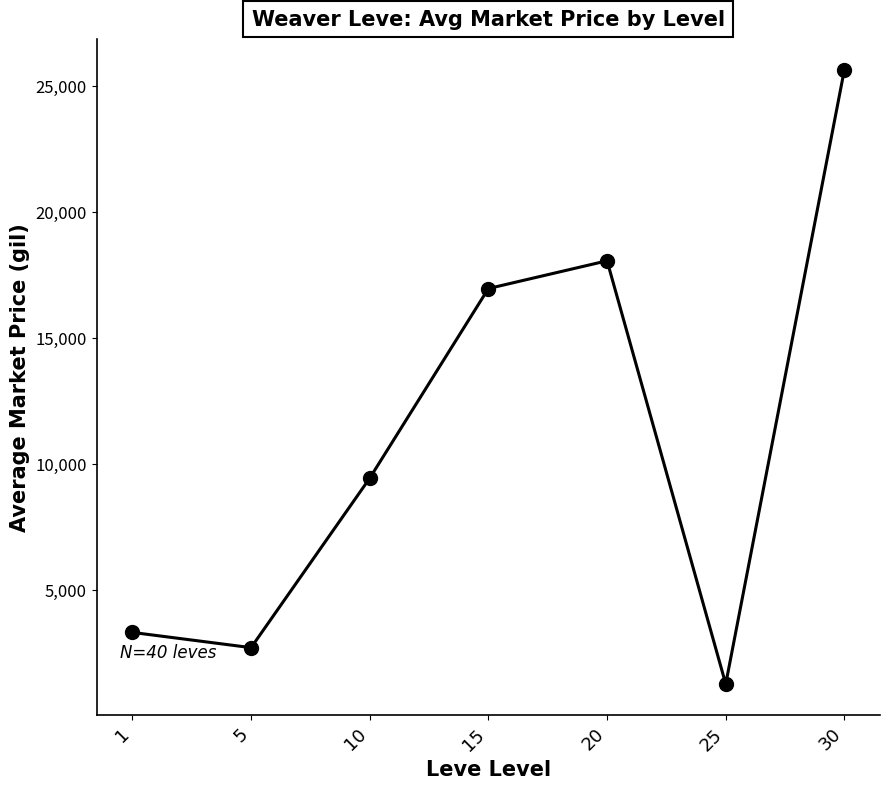

Reading left to right, what are all the values shown in this chart?

1=3307.0	5=2702.7	10=9426.0	15=16950.6	20=18052.2	25=1260.0	30=25637.9